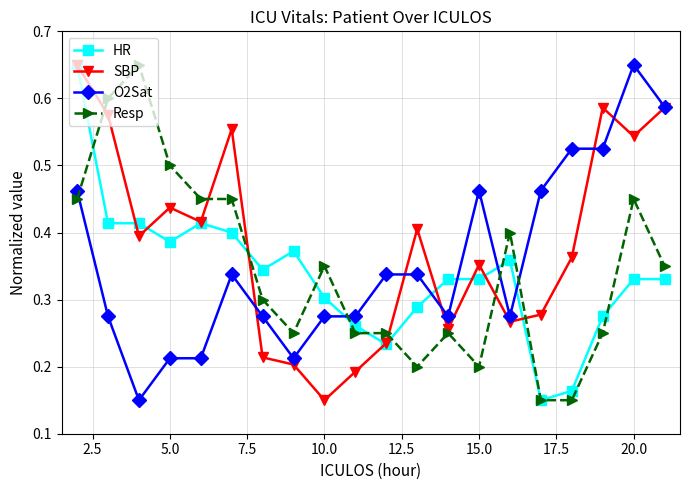

At how many categories does at least one series exceed 0?

20